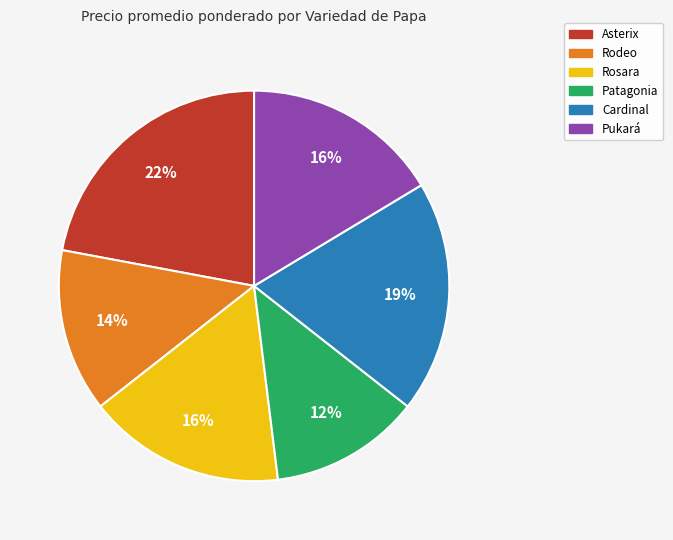

To the nearest percent, what percentage of the pie is Cardinal?

19%